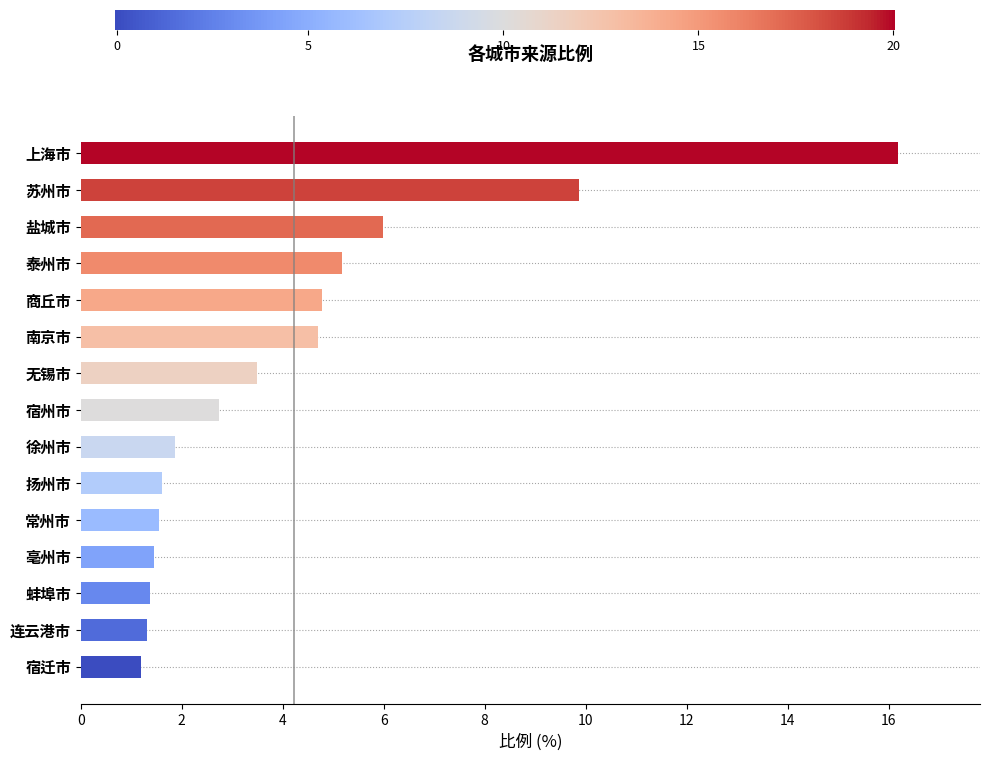

Which label corresponds to the largest value in the chart?

上海市